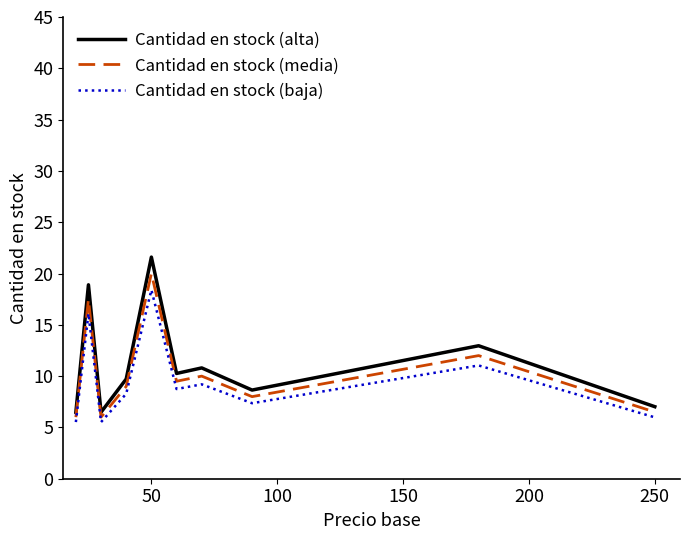

Which series has the largest range (max minus min)?

Cantidad en stock (alta)